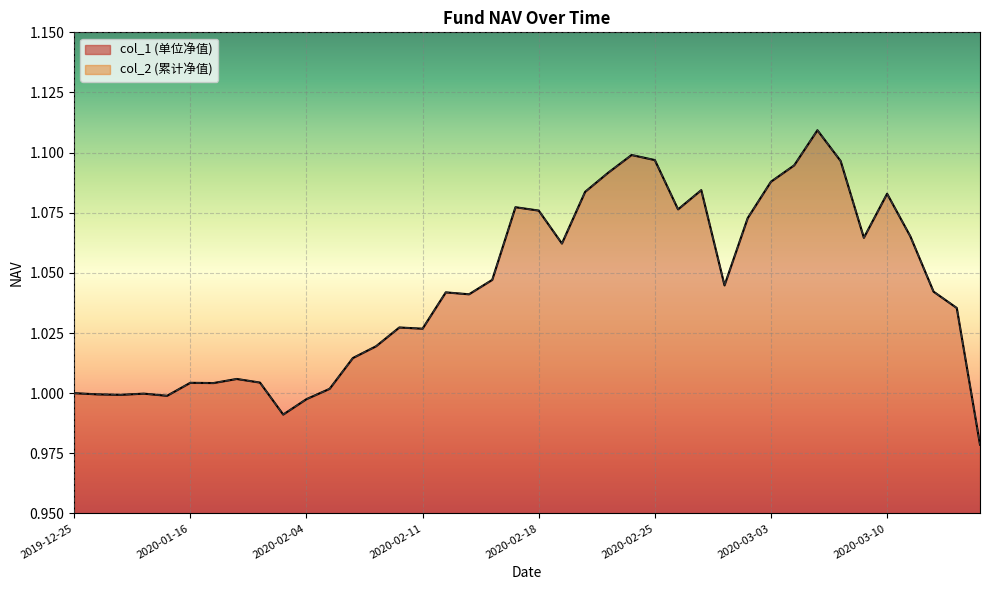

Reading right to left, transcribe all the data shown in this chart.

col_1: 2020-03-16=1.0	2020-03-13=1.0	2020-03-12=1.0	2020-03-11=1.1	2020-03-10=1.1	2020-03-09=1.1	2020-03-06=1.1	2020-03-05=1.1	2020-03-04=1.1	2020-03-03=1.1	2020-03-02=1.1	2020-02-28=1.0	2020-02-27=1.1	2020-02-26=1.1	2020-02-25=1.1	2020-02-24=1.1	2020-02-21=1.1	2020-02-20=1.1	2020-02-19=1.1	2020-02-18=1.1	2020-02-17=1.1	2020-02-14=1.0	2020-02-13=1.0	2020-02-12=1.0	2020-02-11=1.0	2020-02-10=1.0	2020-02-07=1.0	2020-02-06=1.0	2020-02-05=1.0	2020-02-04=1.0	2020-02-03=1.0	2020-01-21=1.0	2020-01-20=1.0	2020-01-17=1.0	2020-01-16=1.0	2020-01-10=1.0	2020-01-03=1.0	2019-12-31=1.0	2019-12-27=1.0	2019-12-25=1.0
col_2: 2020-03-16=1.0	2020-03-13=1.0	2020-03-12=1.0	2020-03-11=1.1	2020-03-10=1.1	2020-03-09=1.1	2020-03-06=1.1	2020-03-05=1.1	2020-03-04=1.1	2020-03-03=1.1	2020-03-02=1.1	2020-02-28=1.0	2020-02-27=1.1	2020-02-26=1.1	2020-02-25=1.1	2020-02-24=1.1	2020-02-21=1.1	2020-02-20=1.1	2020-02-19=1.1	2020-02-18=1.1	2020-02-17=1.1	2020-02-14=1.0	2020-02-13=1.0	2020-02-12=1.0	2020-02-11=1.0	2020-02-10=1.0	2020-02-07=1.0	2020-02-06=1.0	2020-02-05=1.0	2020-02-04=1.0	2020-02-03=1.0	2020-01-21=1.0	2020-01-20=1.0	2020-01-17=1.0	2020-01-16=1.0	2020-01-10=1.0	2020-01-03=1.0	2019-12-31=1.0	2019-12-27=1.0	2019-12-25=1.0